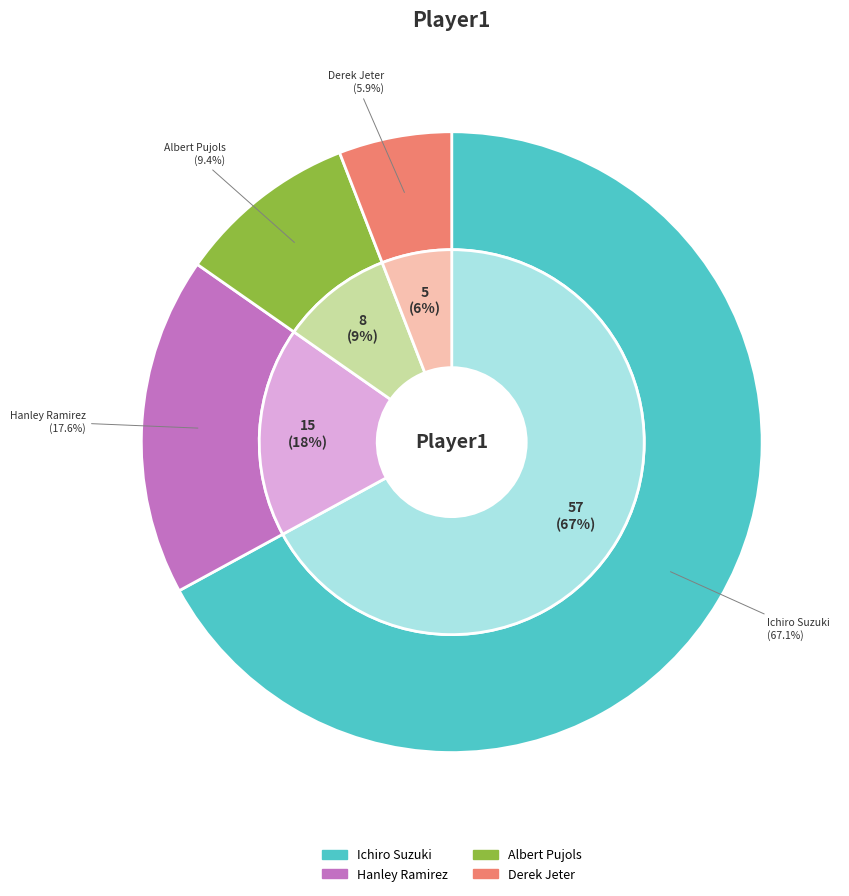

What percentage is the Ichiro Suzuki slice, to the nearest percent?

67%